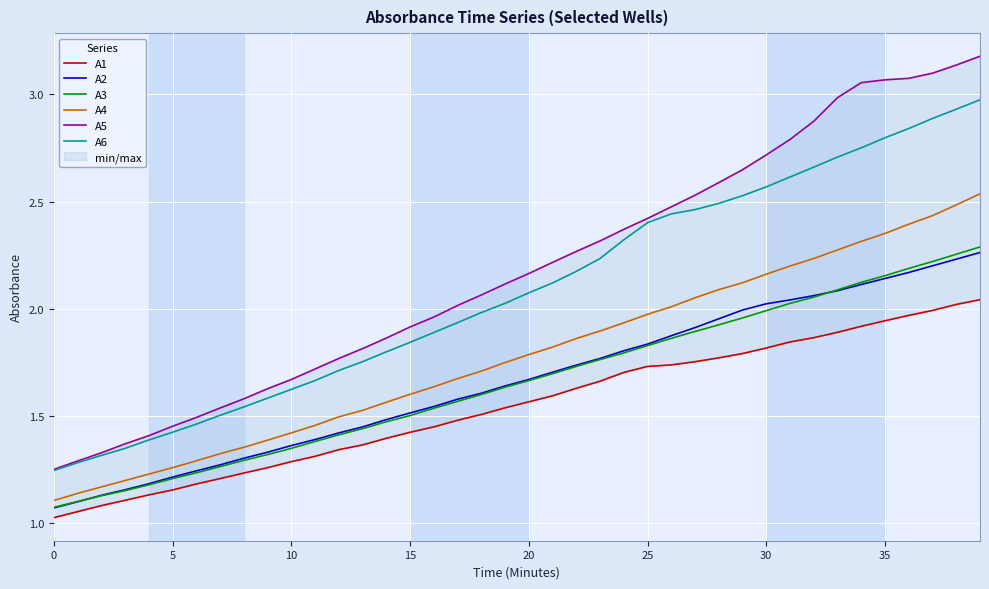

True or false: A6 and A2 intersect in this chart.

False